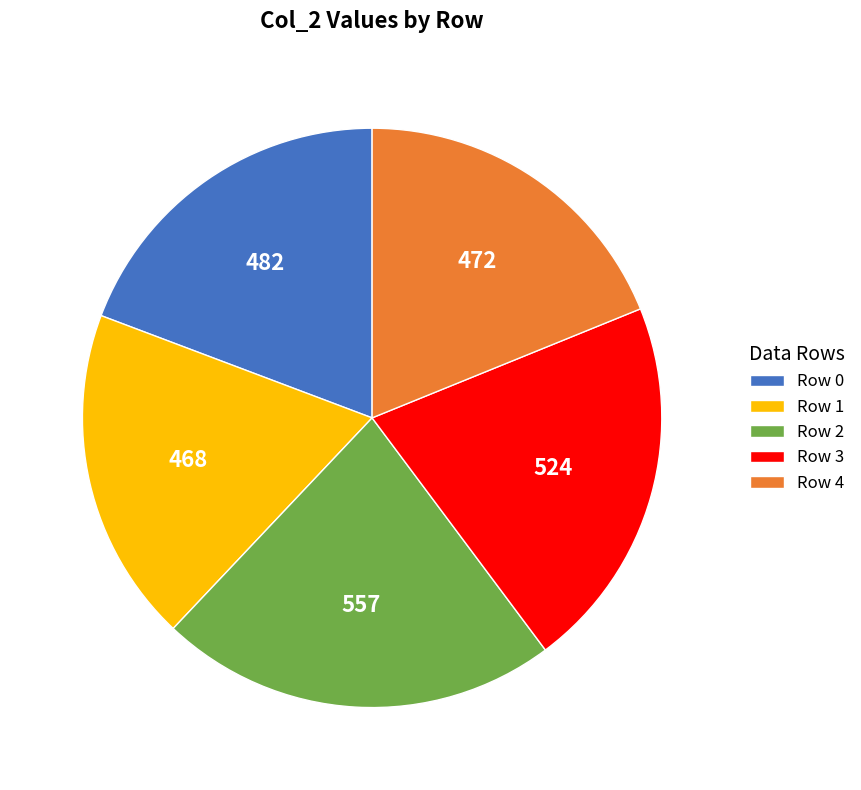

How many segments does this pie chart have?

5